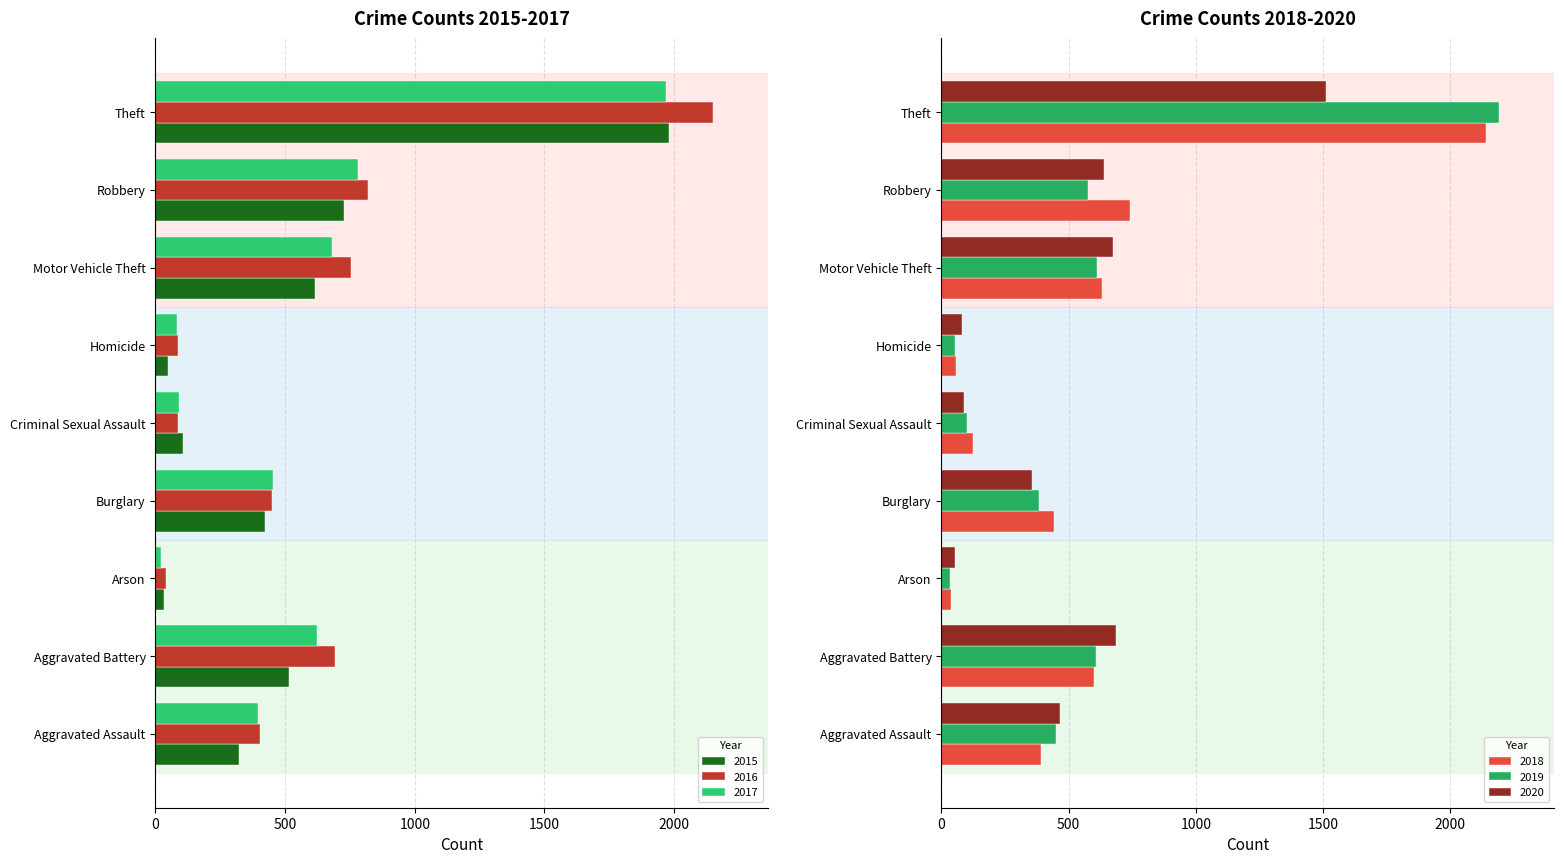

What is the total value across all series at Criminal Sexual Assault?

597